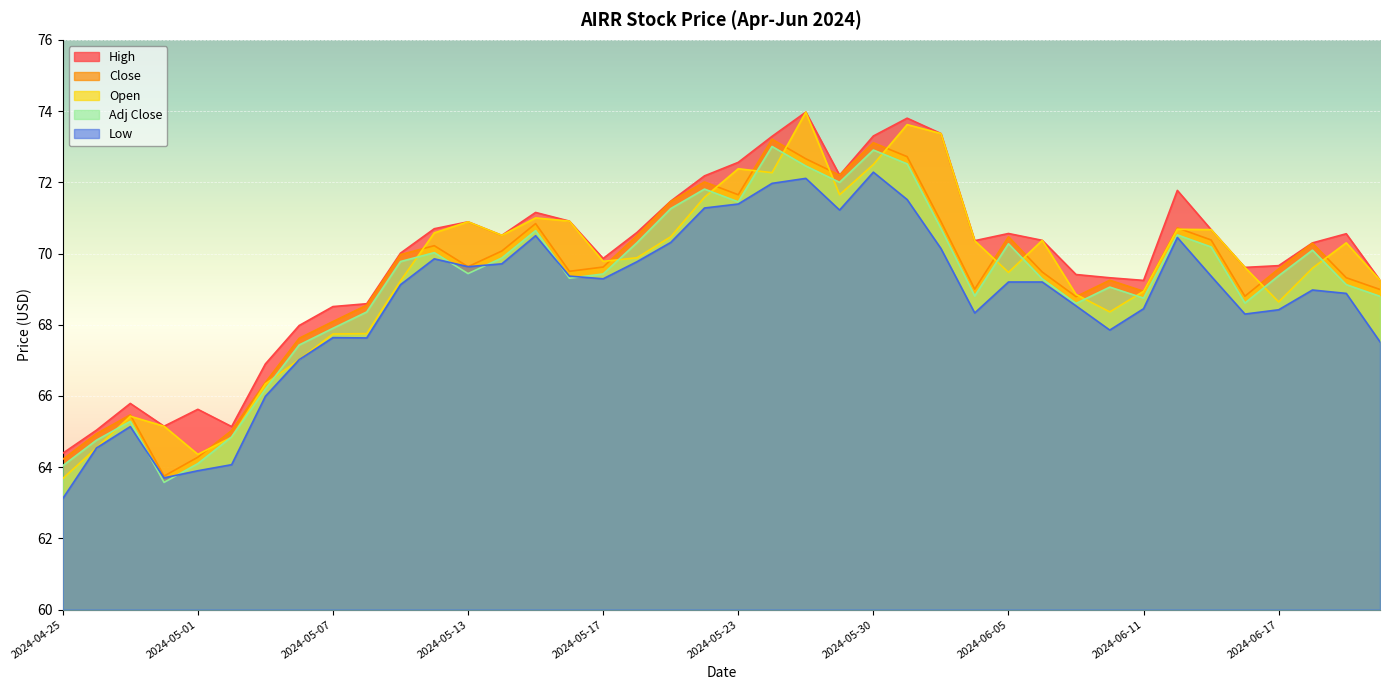

Rank the series by their maximum value, from lowest to highest.

Low, Adj Close, Close, High, Open